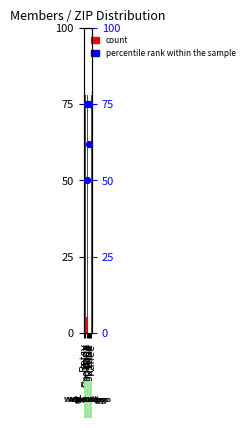

Which series contains the lowest Y value?

count